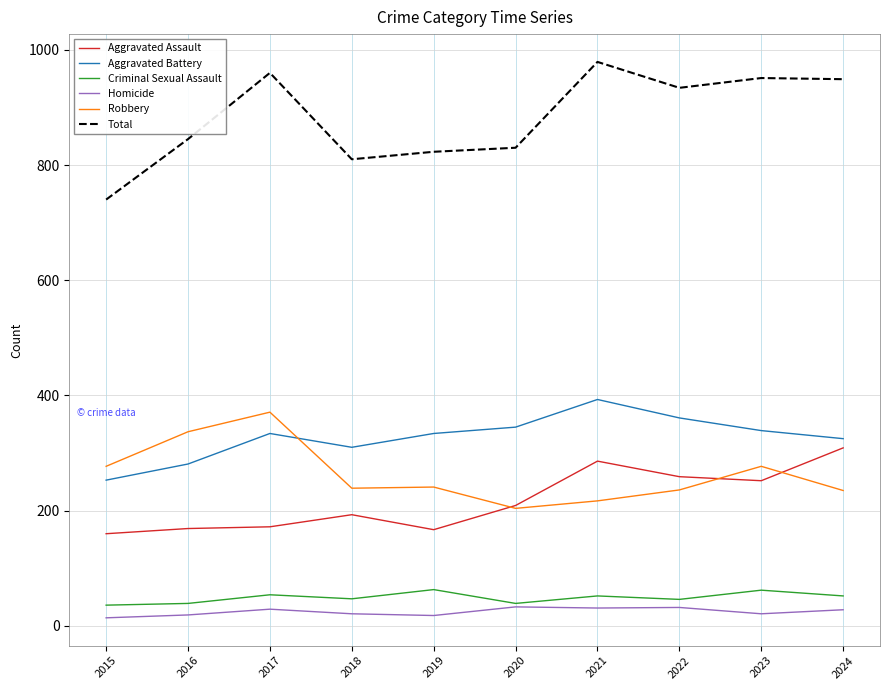

What is the total value across all series at 2024?

1898